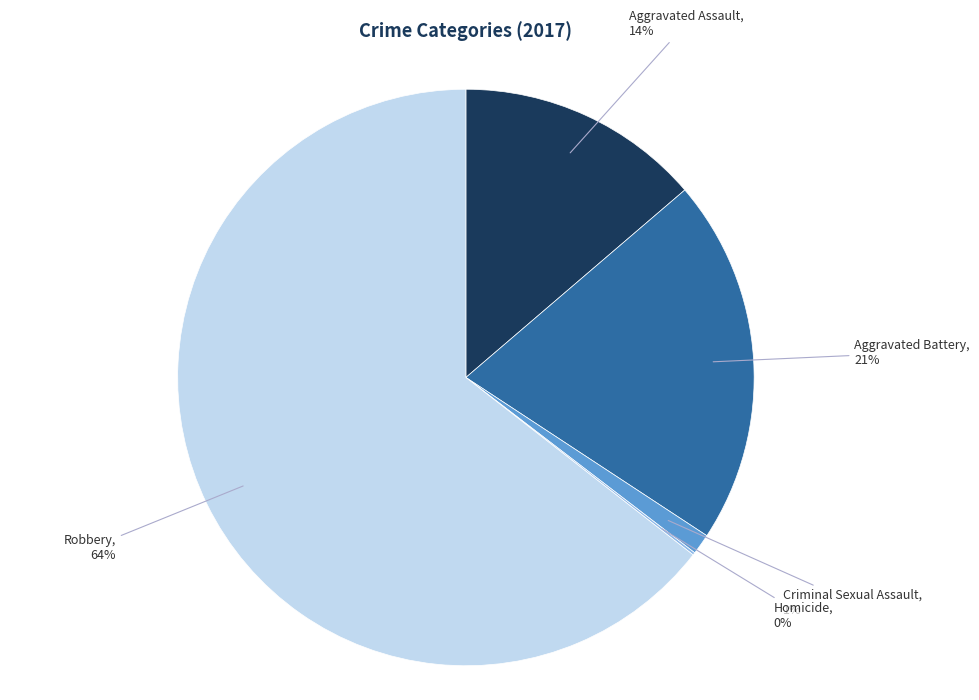

True or false: Criminal Sexual Assault accounts for 1% of the total.

True